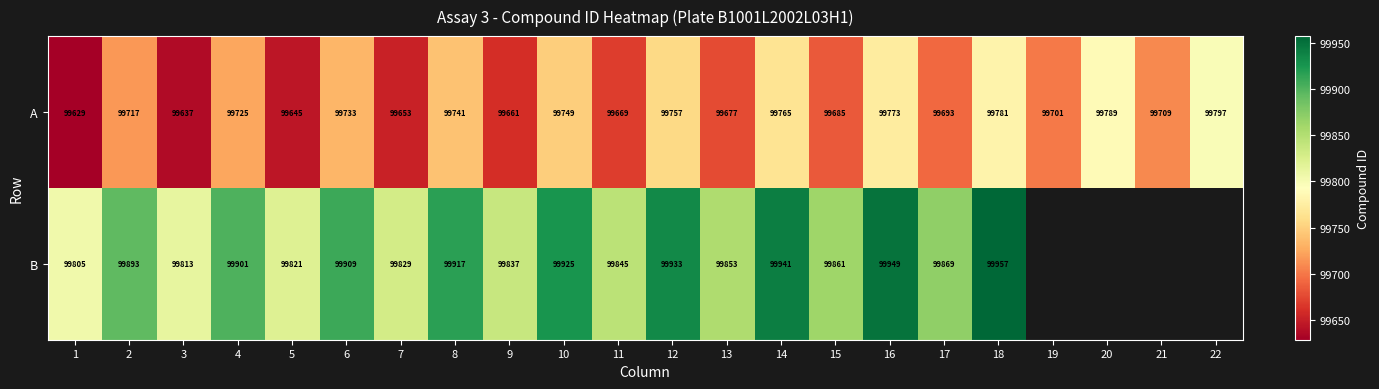

What is the average value of the A series?

99713